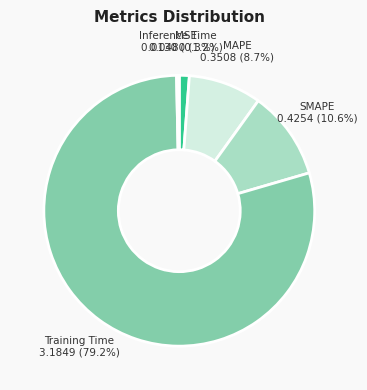

Is it true that MAPE is 1% of the pie?

False